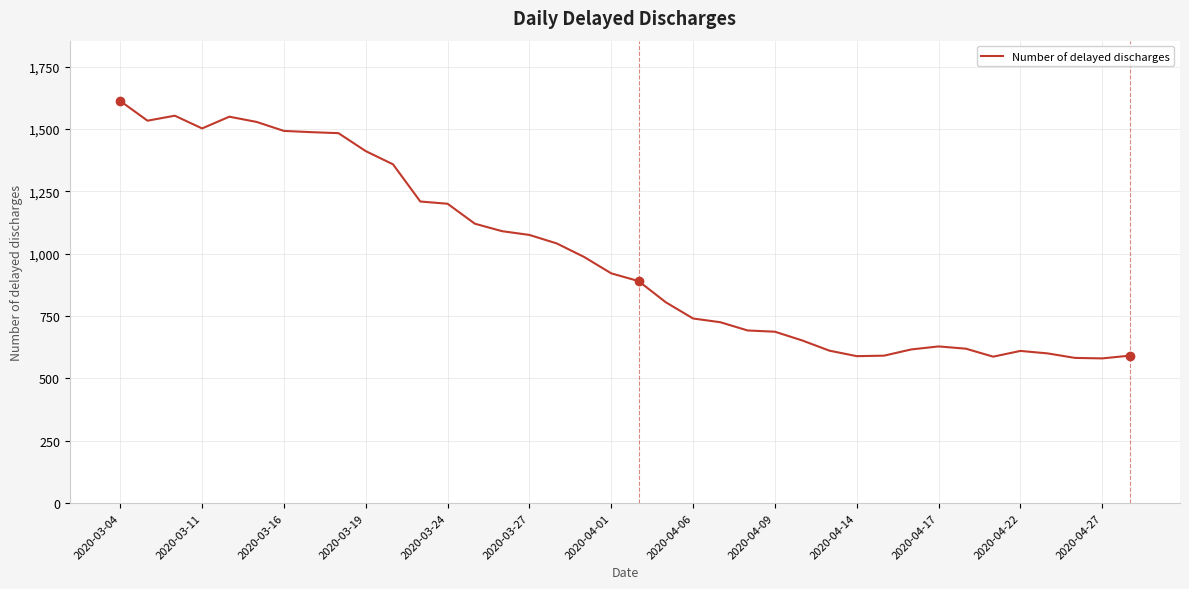

What is the greatest value displayed?

1612